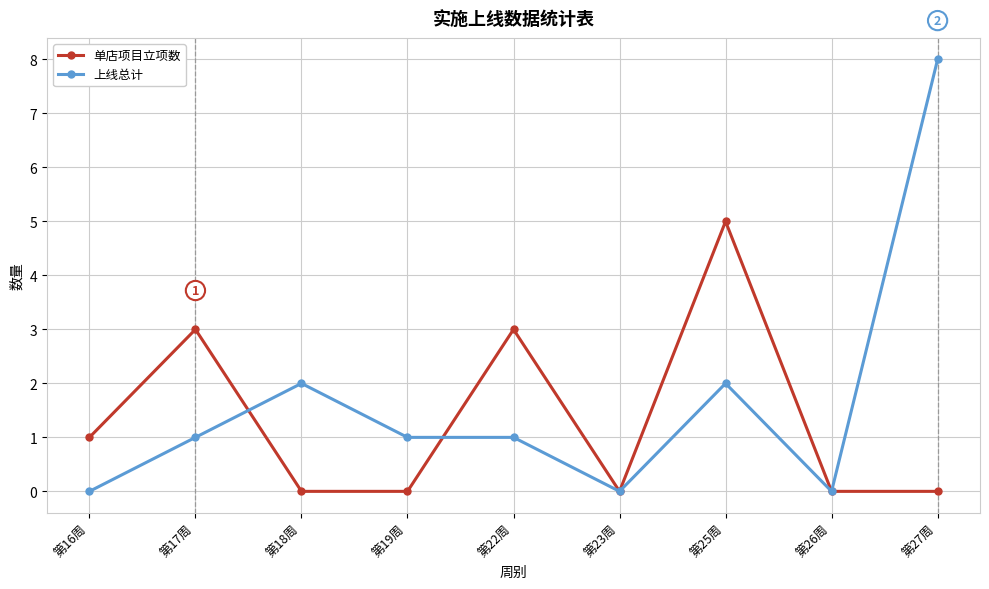

At which category is the sum across all series the highest?

第27周